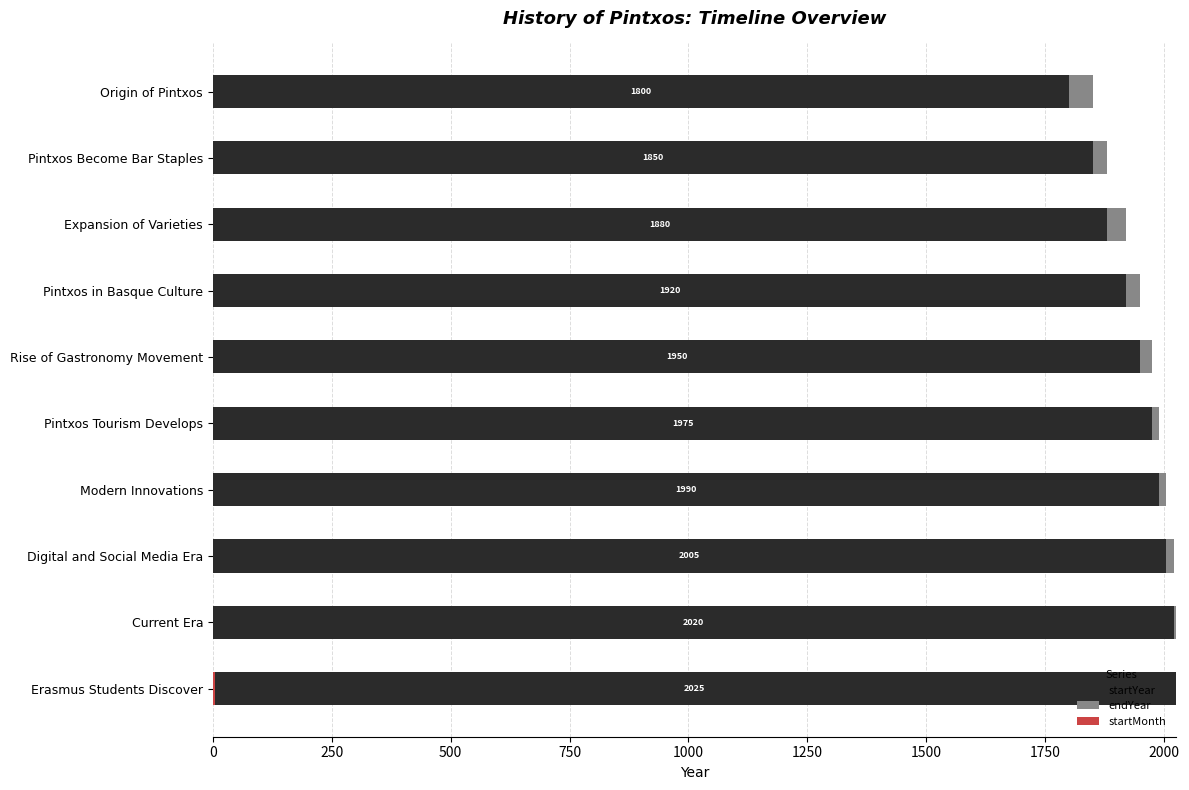

How many data points does each series have?

10